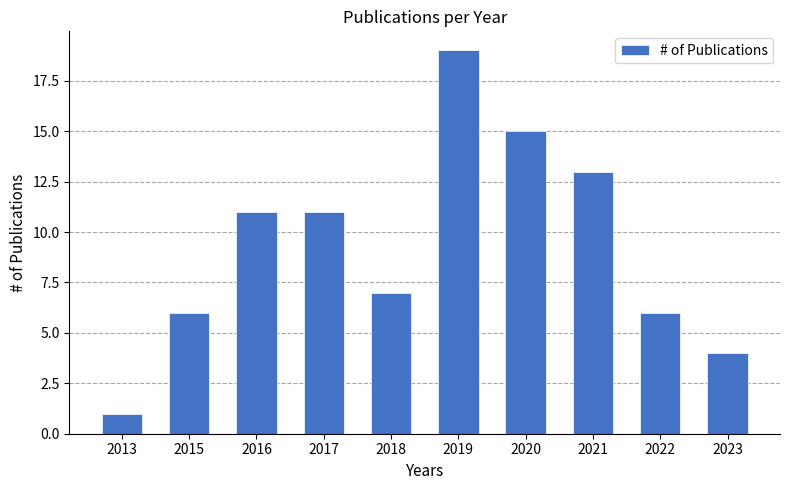

How many series are shown in this chart?

1